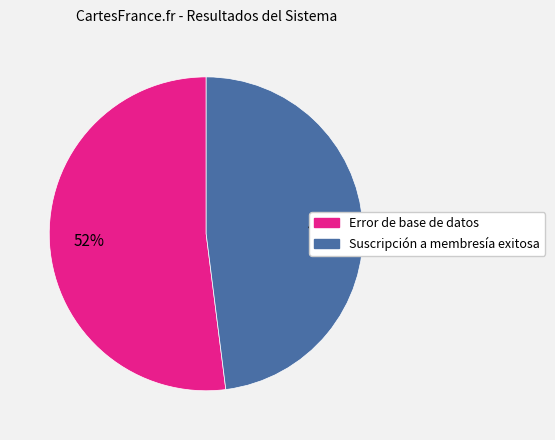

The Suscripción a membresía exitosa slice represents 48% of the pie. True or false?

True